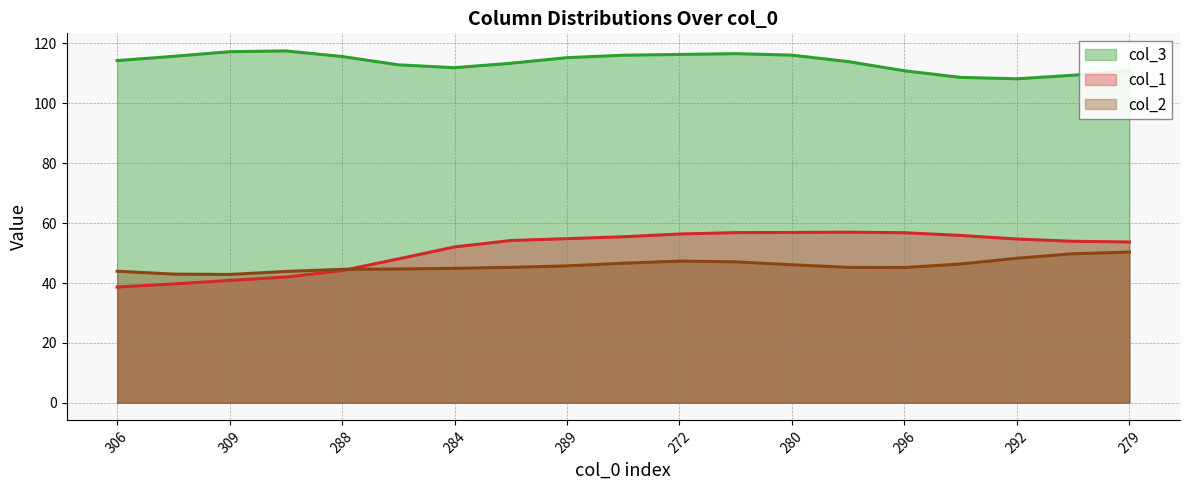

How many series are shown in this chart?

3